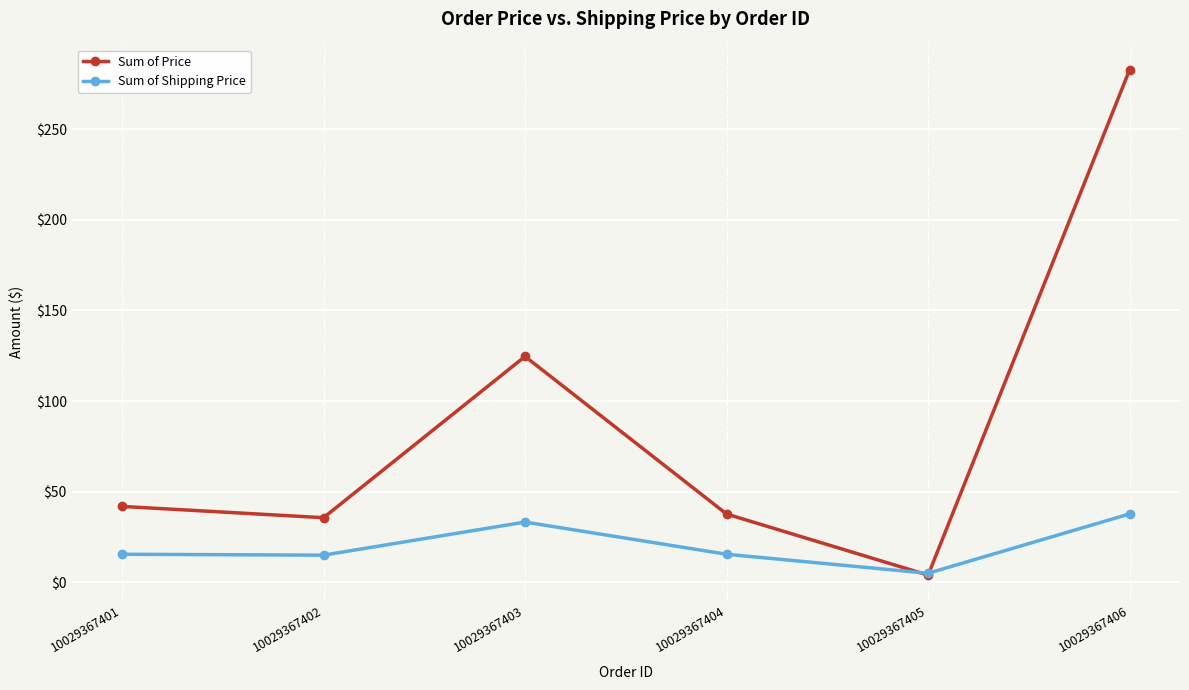

Where is Sum of Price nearest to the value 143?

10029367403